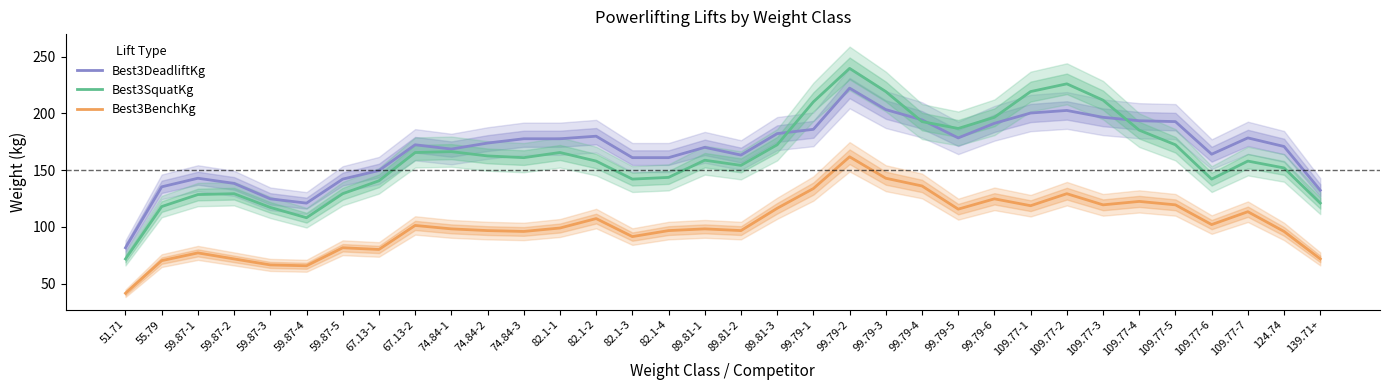

Where do Best3DeadliftKg and Best3SquatKg first cross each other?

89.81-3 and 99.79-1